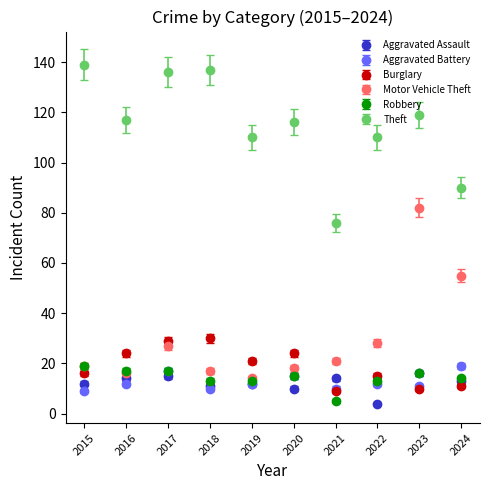

What is the spread (max minus min) of values at 2022?

106